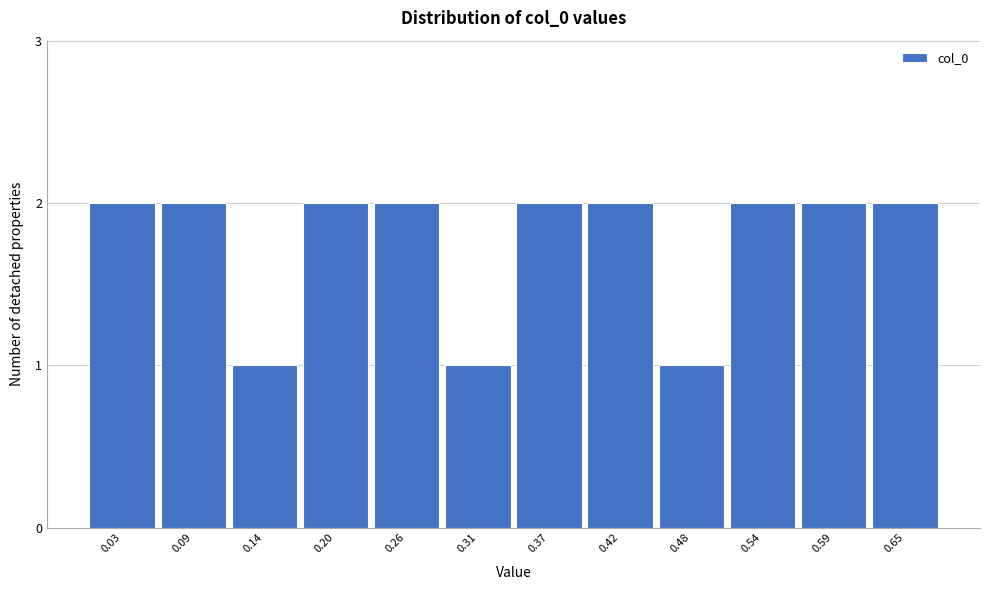

Reading left to right, extract all data points from this chart.

0.03=2	0.09=2	0.14=1	0.20=2	0.26=2	0.31=1	0.37=2	0.42=2	0.48=1	0.54=2	0.59=2	0.65=2